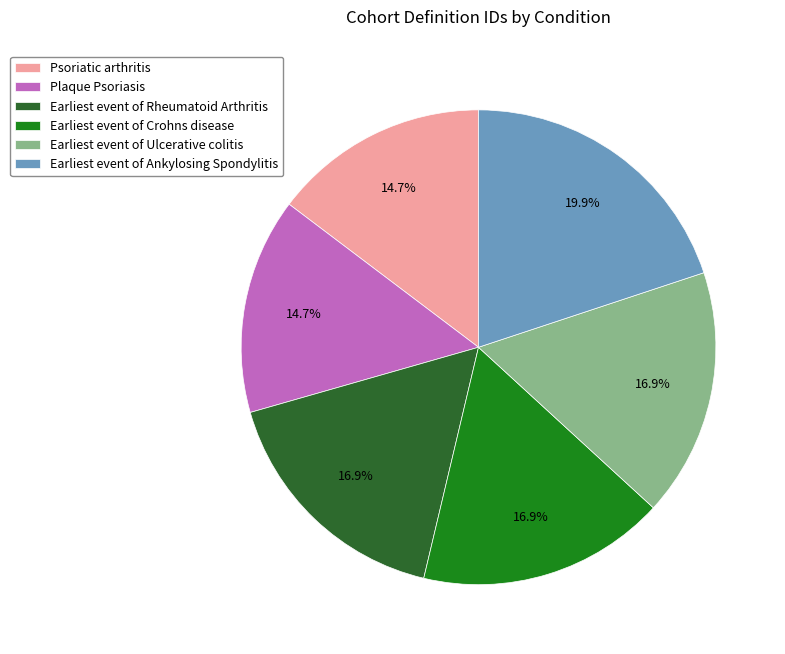

Does Earliest event of Ankylosing Spondylitis represent more than half of the total?

No